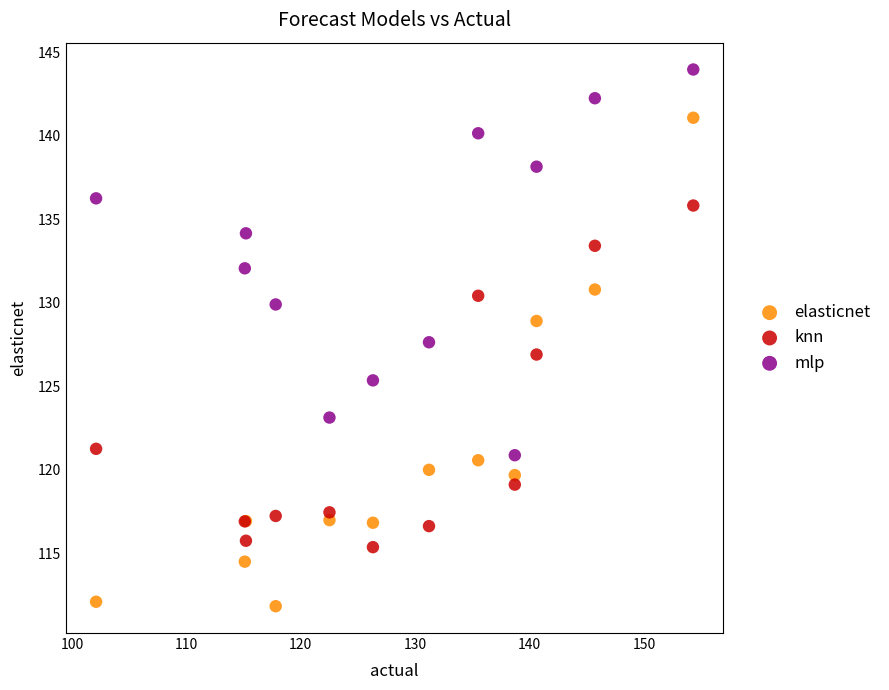

Which series contains the highest Y value?

mlp